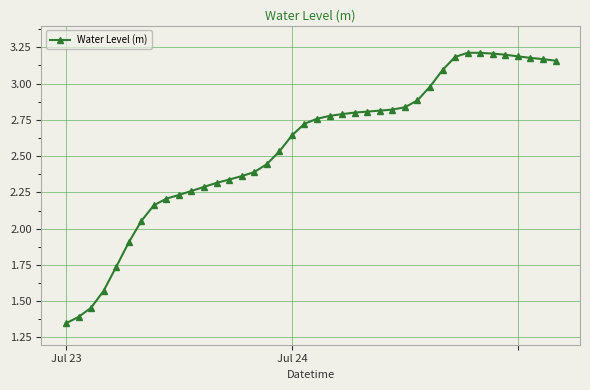

What is the difference between the second highest and minimum values?

1.9